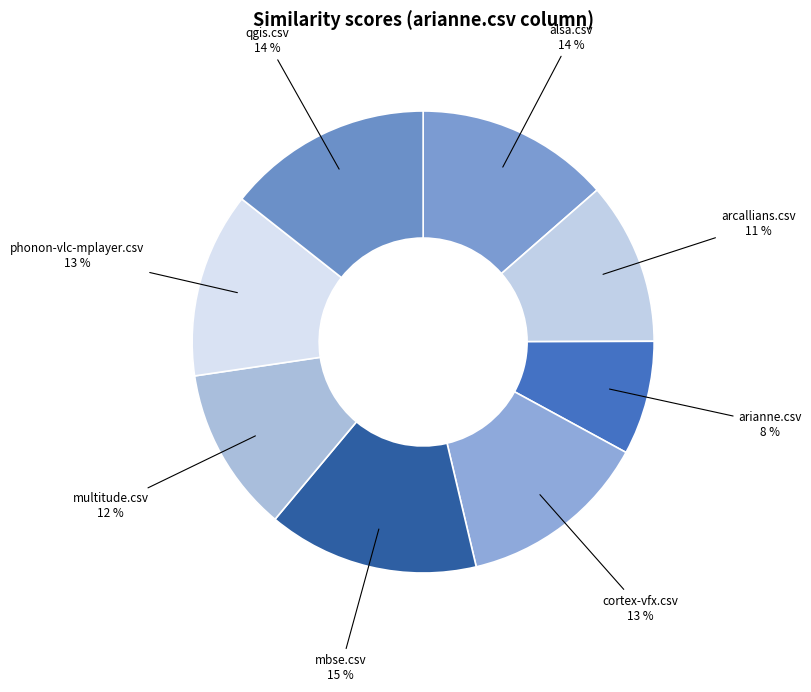

Which has a higher value, arianne.csv or alsa.csv?

alsa.csv